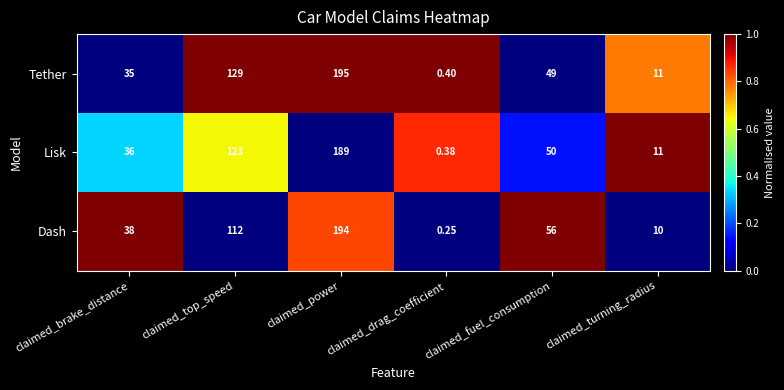

Which label corresponds to the smallest value in the chart?

claimed_drag_coefficient